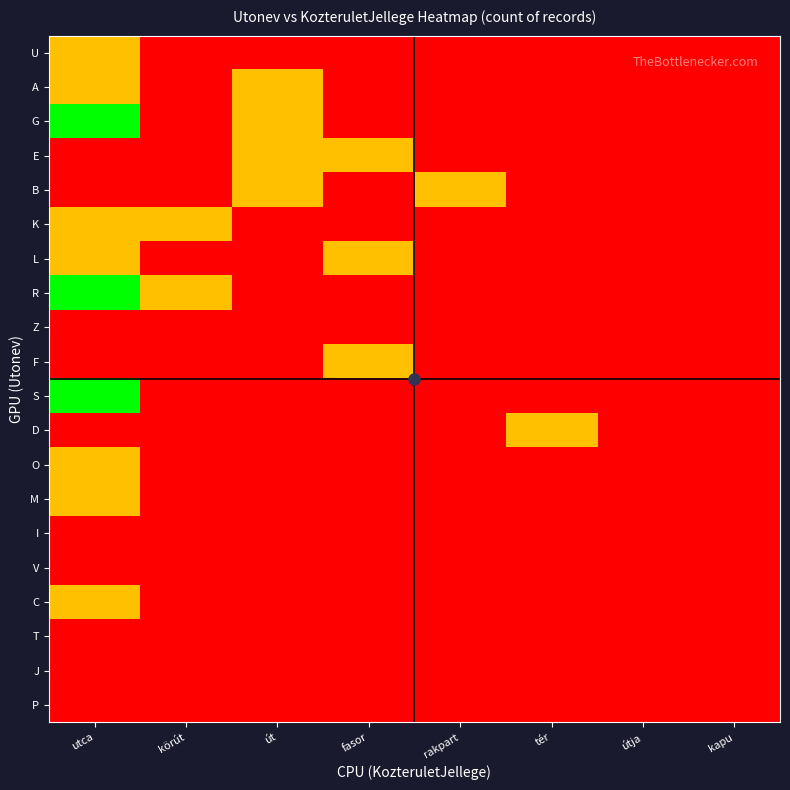

Reading left to right, transcribe all the data shown in this chart.

U: utca=1	körút=0	út=0	fasor=0	rakpart=0	tér=0	útja=0	kapu=0
A: utca=1	körút=0	út=1	fasor=0	rakpart=0	tér=0	útja=0	kapu=0
G: utca=2	körút=0	út=1	fasor=0	rakpart=0	tér=0	útja=0	kapu=0
E: utca=0	körút=0	út=1	fasor=1	rakpart=0	tér=0	útja=0	kapu=0
B: utca=0	körút=0	út=1	fasor=0	rakpart=1	tér=0	útja=0	kapu=0
K: utca=1	körút=1	út=0	fasor=0	rakpart=0	tér=0	útja=0	kapu=0
L: utca=1	körút=0	út=0	fasor=1	rakpart=0	tér=0	útja=0	kapu=0
R: utca=2	körút=1	út=0	fasor=0	rakpart=0	tér=0	útja=0	kapu=0
Z: utca=0	körút=0	út=0	fasor=0	rakpart=0	tér=0	útja=0	kapu=0
F: utca=0	körút=0	út=0	fasor=1	rakpart=0	tér=0	útja=0	kapu=0
S: utca=2	körút=0	út=0	fasor=0	rakpart=0	tér=0	útja=0	kapu=0
D: utca=0	körút=0	út=0	fasor=0	rakpart=0	tér=1	útja=0	kapu=0
O: utca=1	körút=0	út=0	fasor=0	rakpart=0	tér=0	útja=0	kapu=0
M: utca=1	körút=0	út=0	fasor=0	rakpart=0	tér=0	útja=0	kapu=0
I: utca=0	körút=0	út=0	fasor=0	rakpart=0	tér=0	útja=0	kapu=0
V: utca=0	körút=0	út=0	fasor=0	rakpart=0	tér=0	útja=0	kapu=0
C: utca=1	körút=0	út=0	fasor=0	rakpart=0	tér=0	útja=0	kapu=0
T: utca=0	körút=0	út=0	fasor=0	rakpart=0	tér=0	útja=0	kapu=0
J: utca=0	körút=0	út=0	fasor=0	rakpart=0	tér=0	útja=0	kapu=0
P: utca=0	körút=0	út=0	fasor=0	rakpart=0	tér=0	útja=0	kapu=0